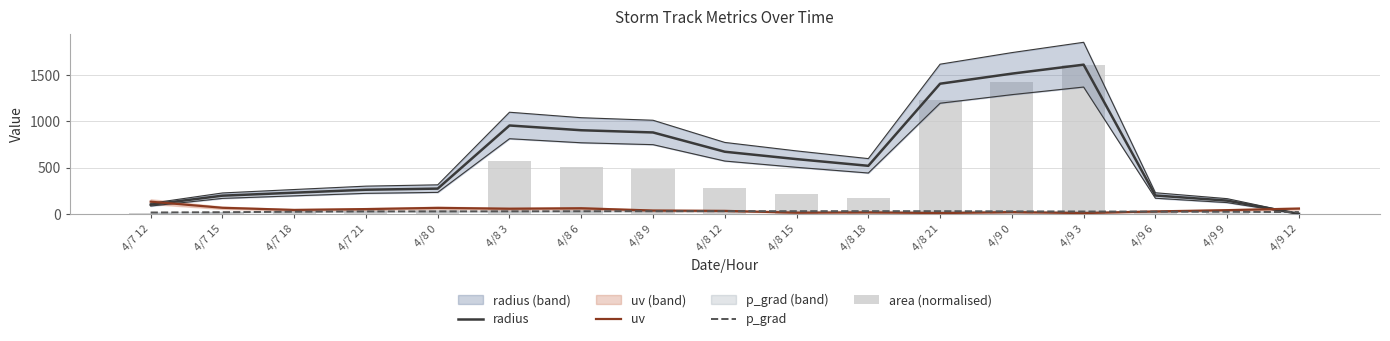

How many distinct data groups are displayed?

4